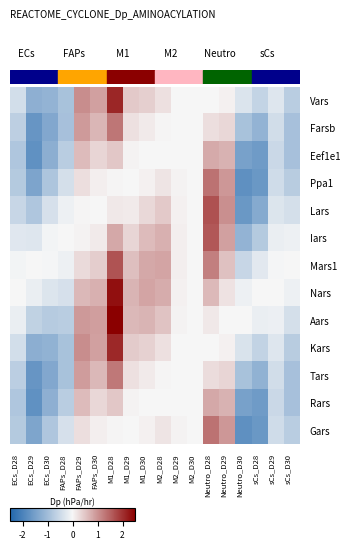

Rank the series by their maximum value, from lowest to highest.

Eef1e1, Rars, Tars, Farsb, Ppa1, Gars, Iars, Mars1, Lars, Kars, Vars, Nars, Aars